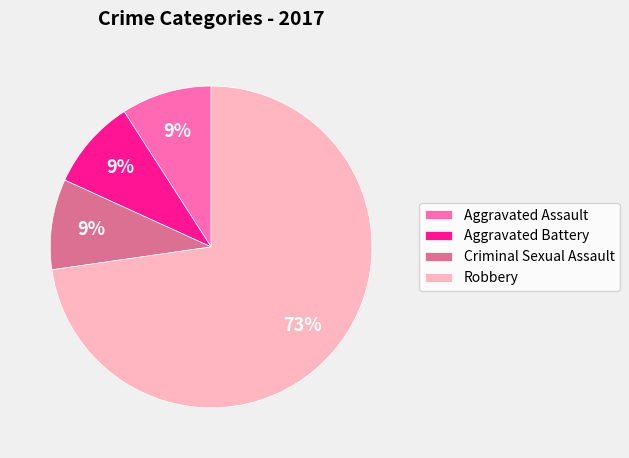

How many segments does this pie chart have?

4